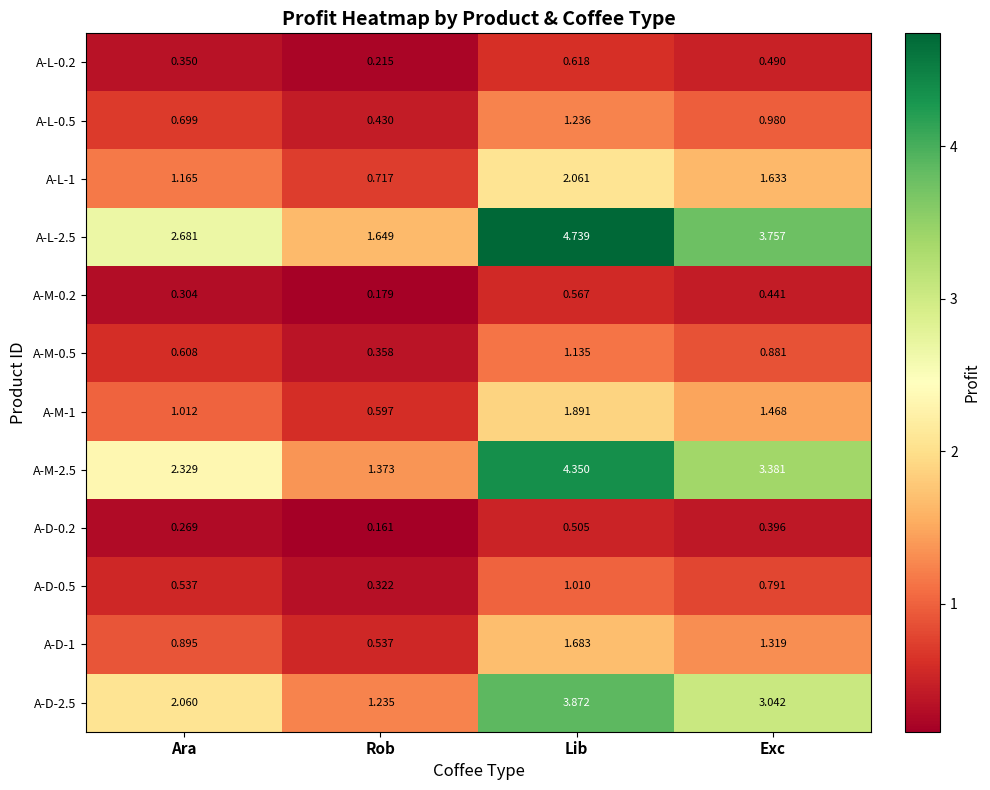

At which label does A-D-2.5 first exceed 3?

Lib